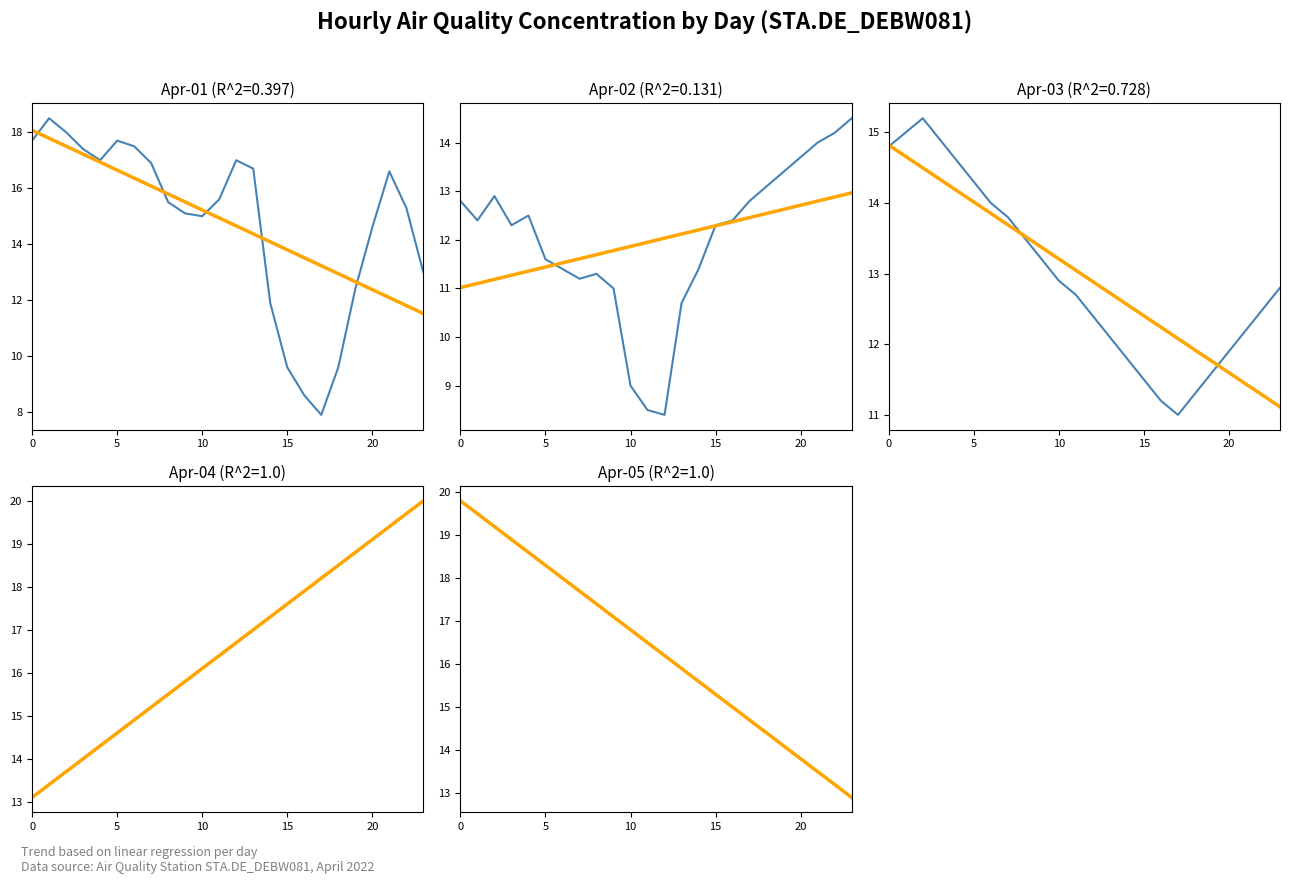

How many lines are shown in the chart?

5